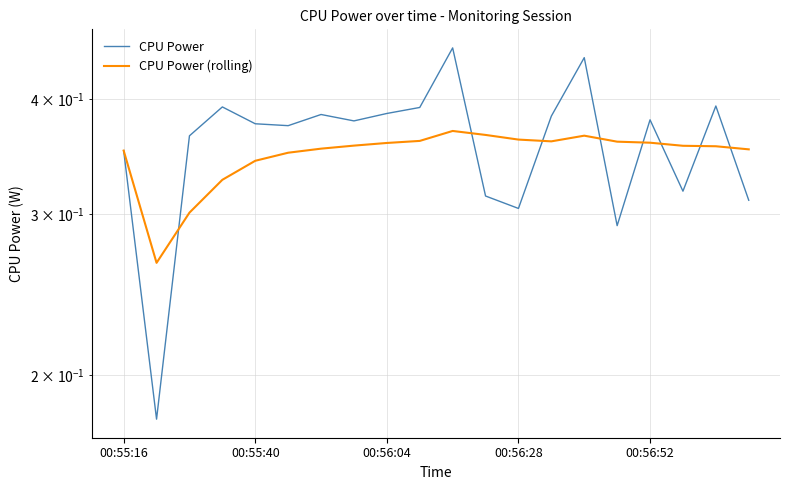

At how many categories does at least one series exceed 0?

20